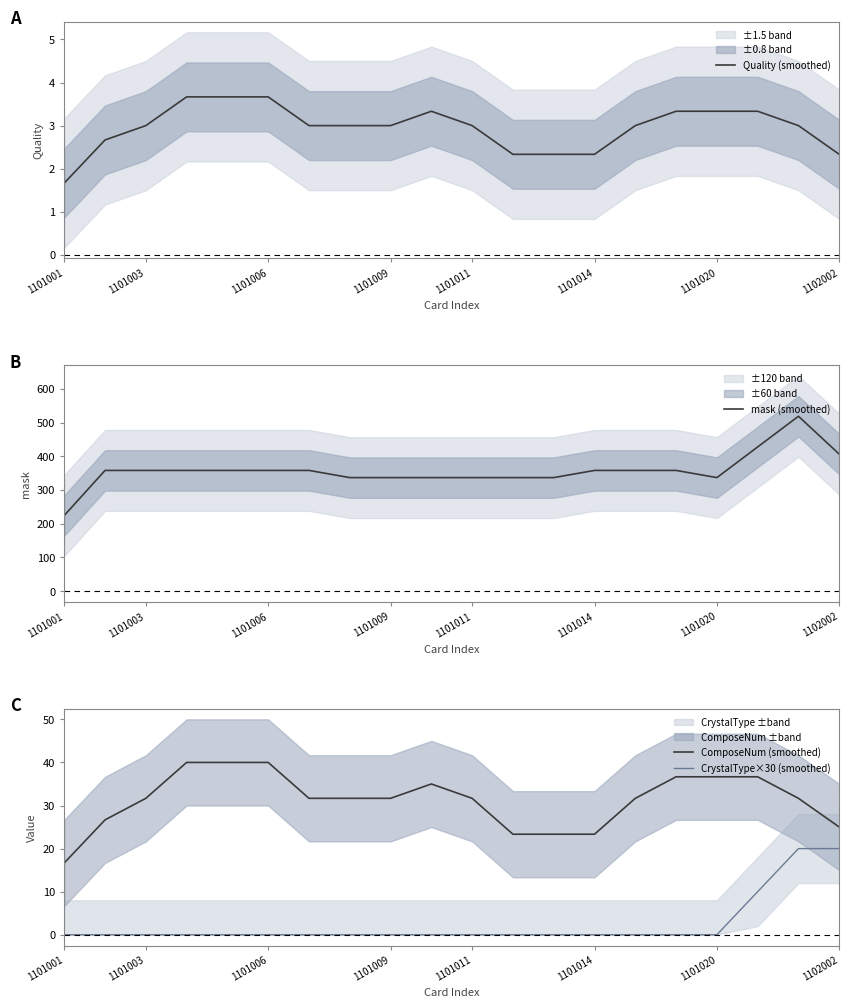

True or false: CrystalType×30 (smoothed) has a value of 7.6 at 1101014.

False